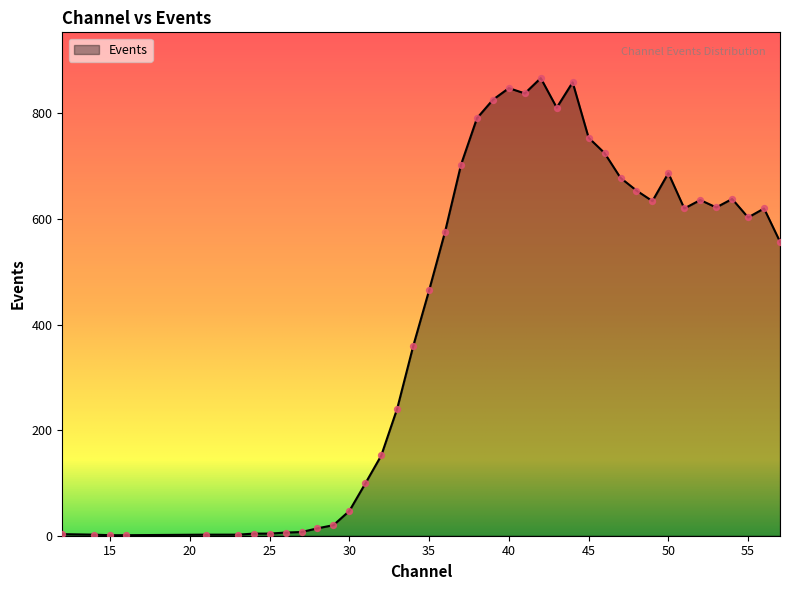

What is the greatest value displayed?

867